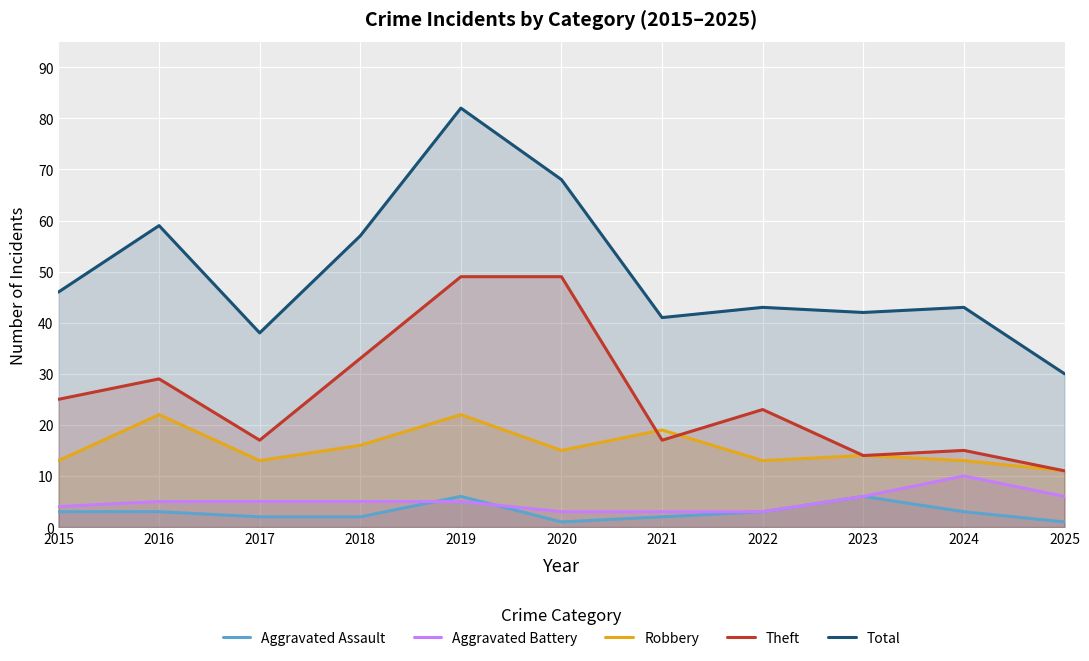

Which series has the largest total across all categories?

Total